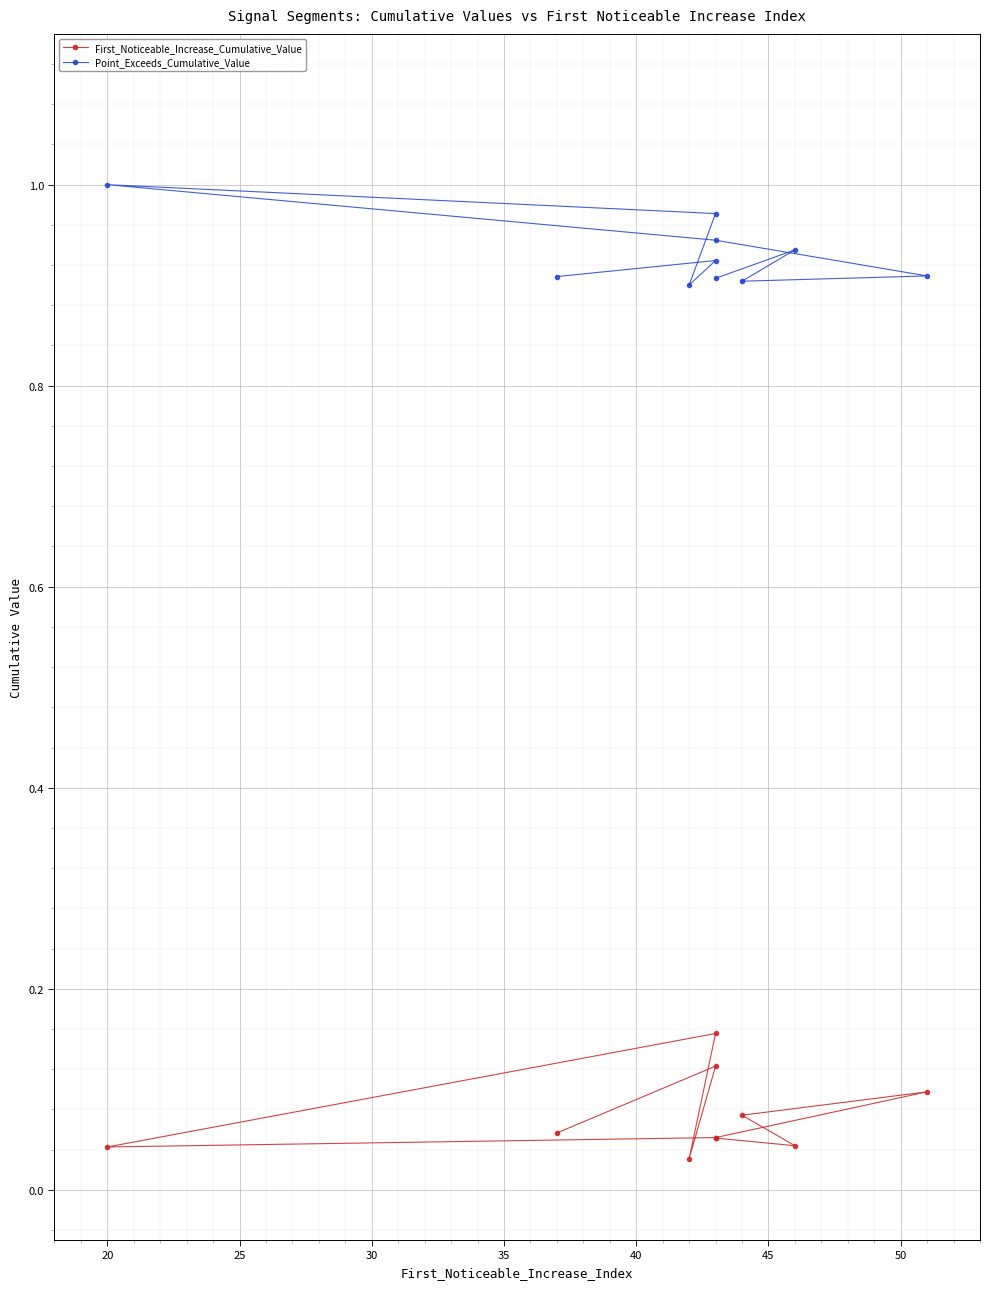

What is the difference between the maximum and minimum values in the Point_Exceeds_Cumulative_Value series?

0.1